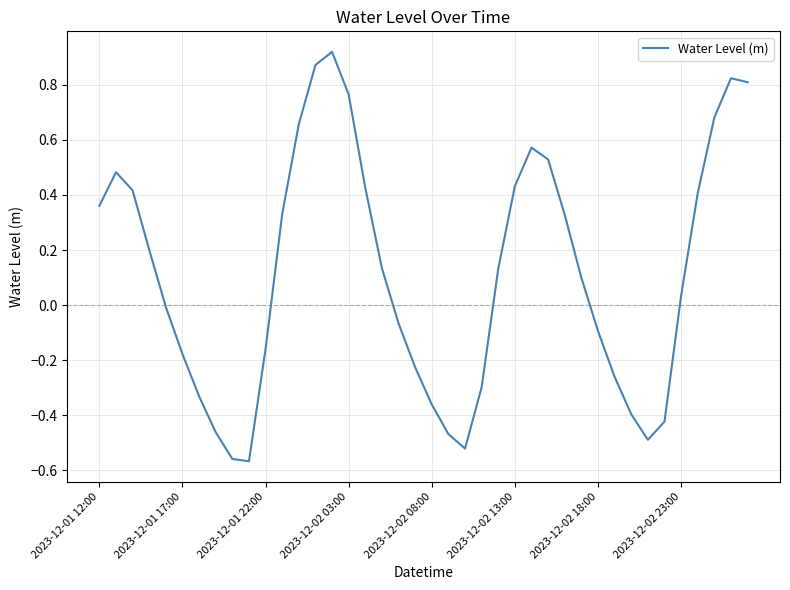

True or false: the data shows -0.6 at 2023-12-02 08:00.

False